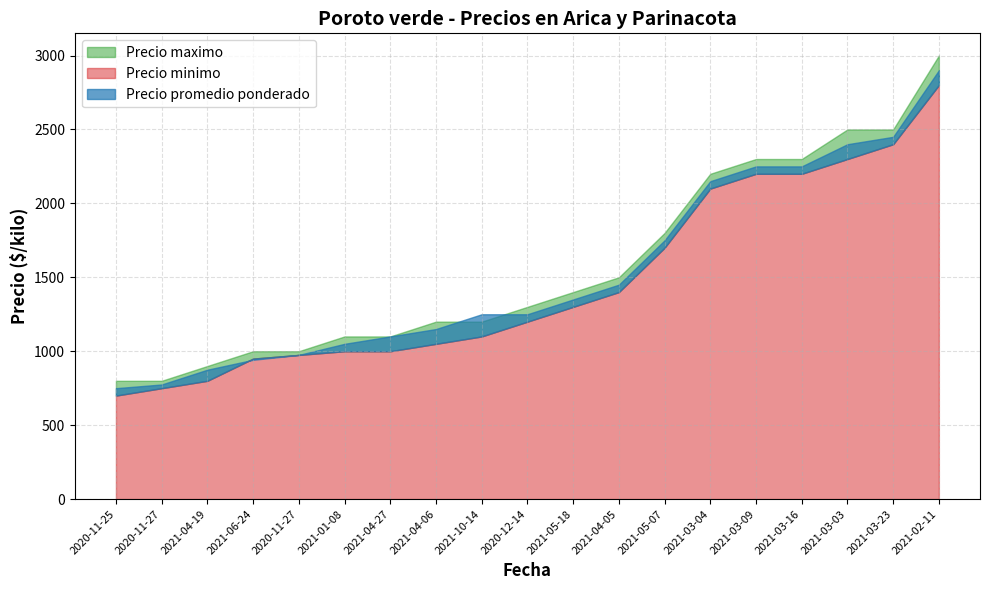

True or false: Precio promedio ponderado and Precio maximo intersect in this chart.

True